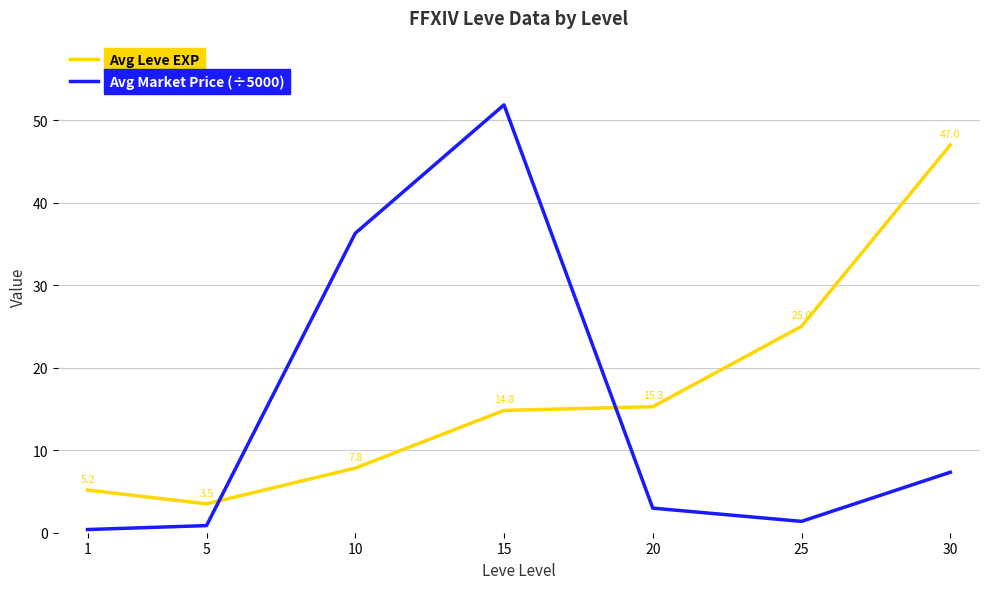

Between 10 and 25, which series saw the biggest shift?

Avg Market Price (÷5000)